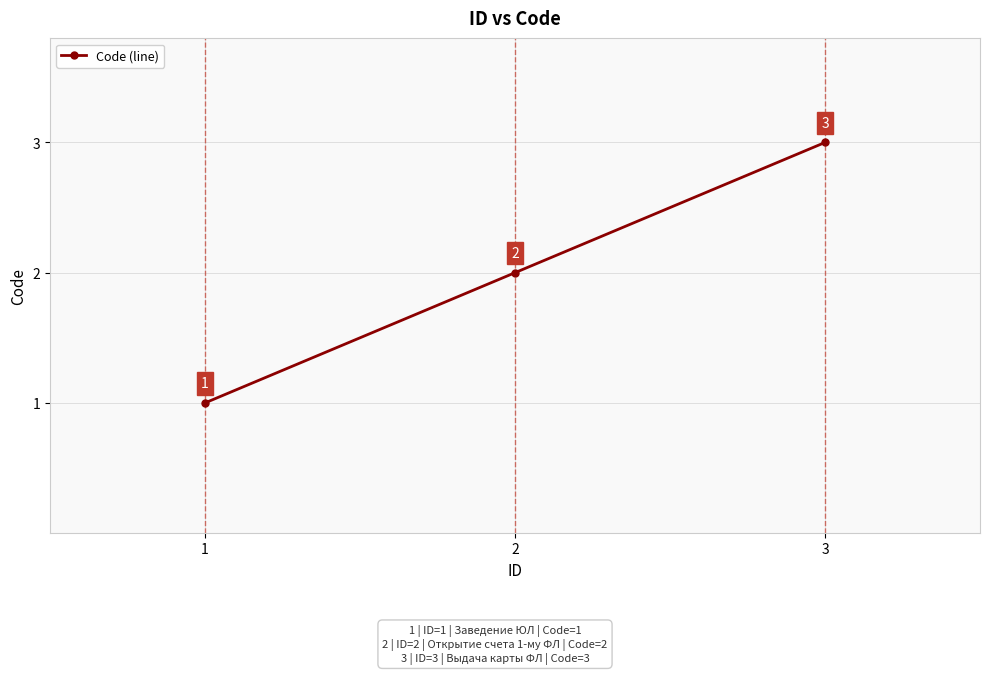

What is the value of the 3rd point from the left?

3